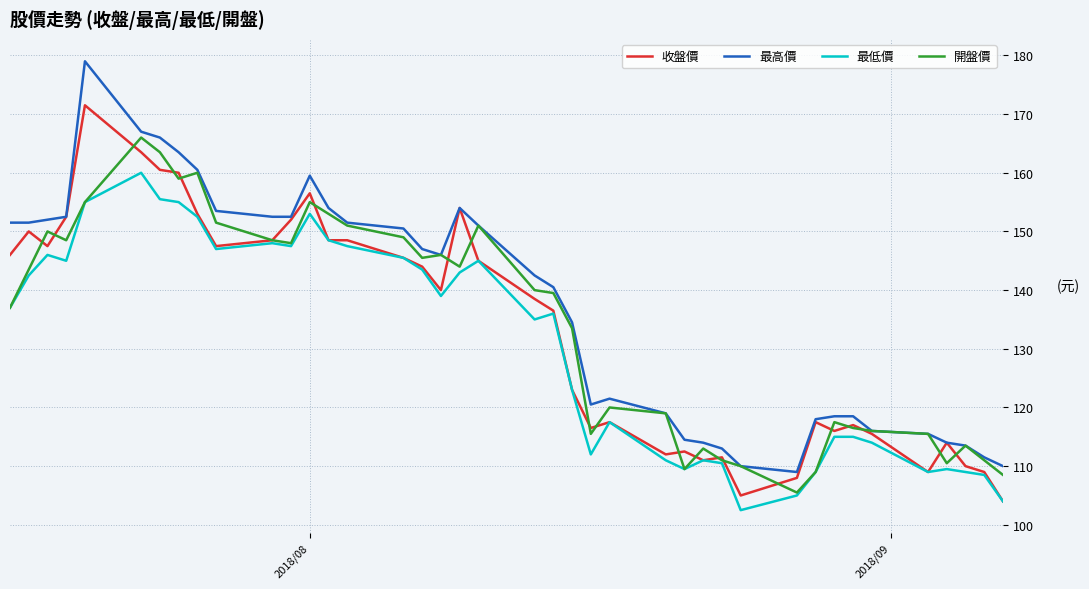

List the series in order of their peak value, lowest first.

最低價, 開盤價, 收盤價, 最高價